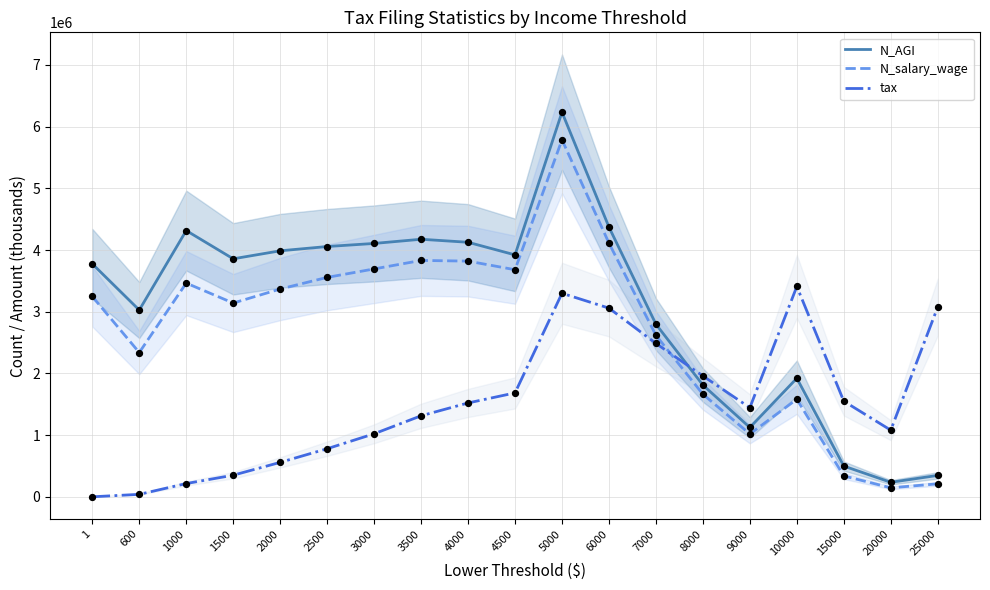

What are all the series names shown in the legend?

N_AGI, N_salary_wage, tax